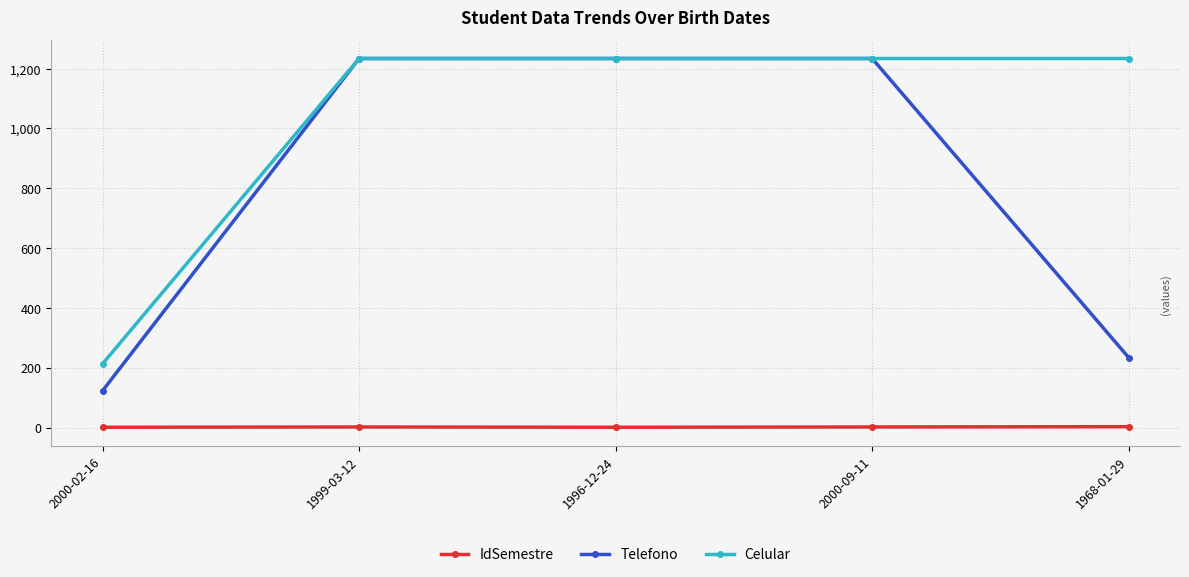

True or false: Telefono and IdSemestre cross at least once.

False